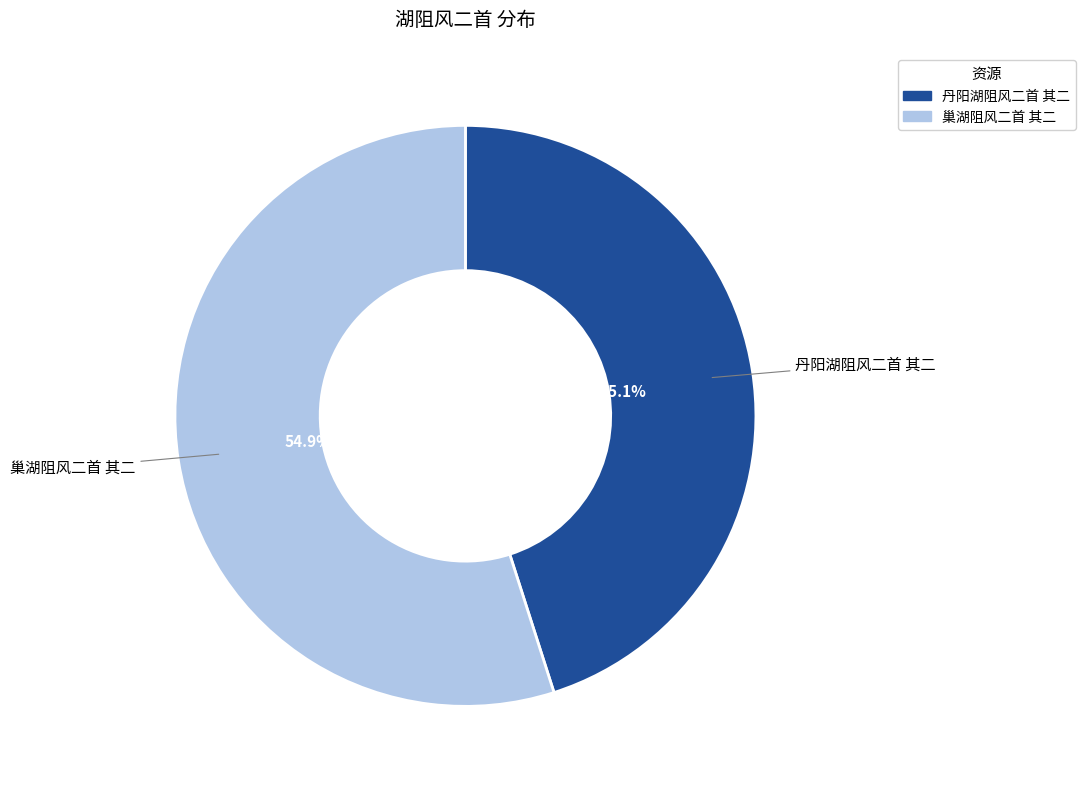

To the nearest percent, what percentage of the pie is 巢湖阻风二首 其二?

55%